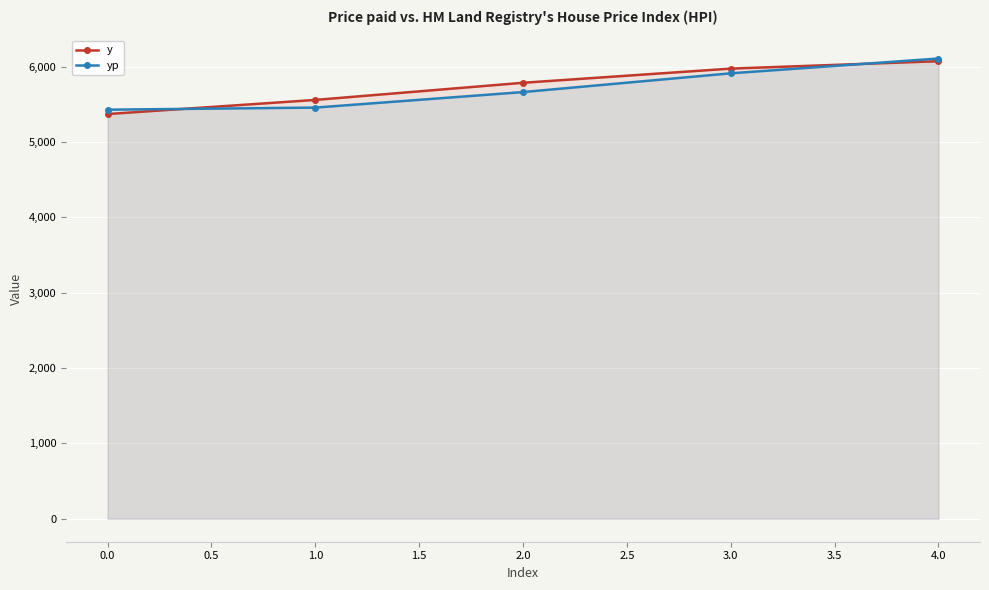

What is the sum of the yp values at 1.0 and 4.0?

11563.7